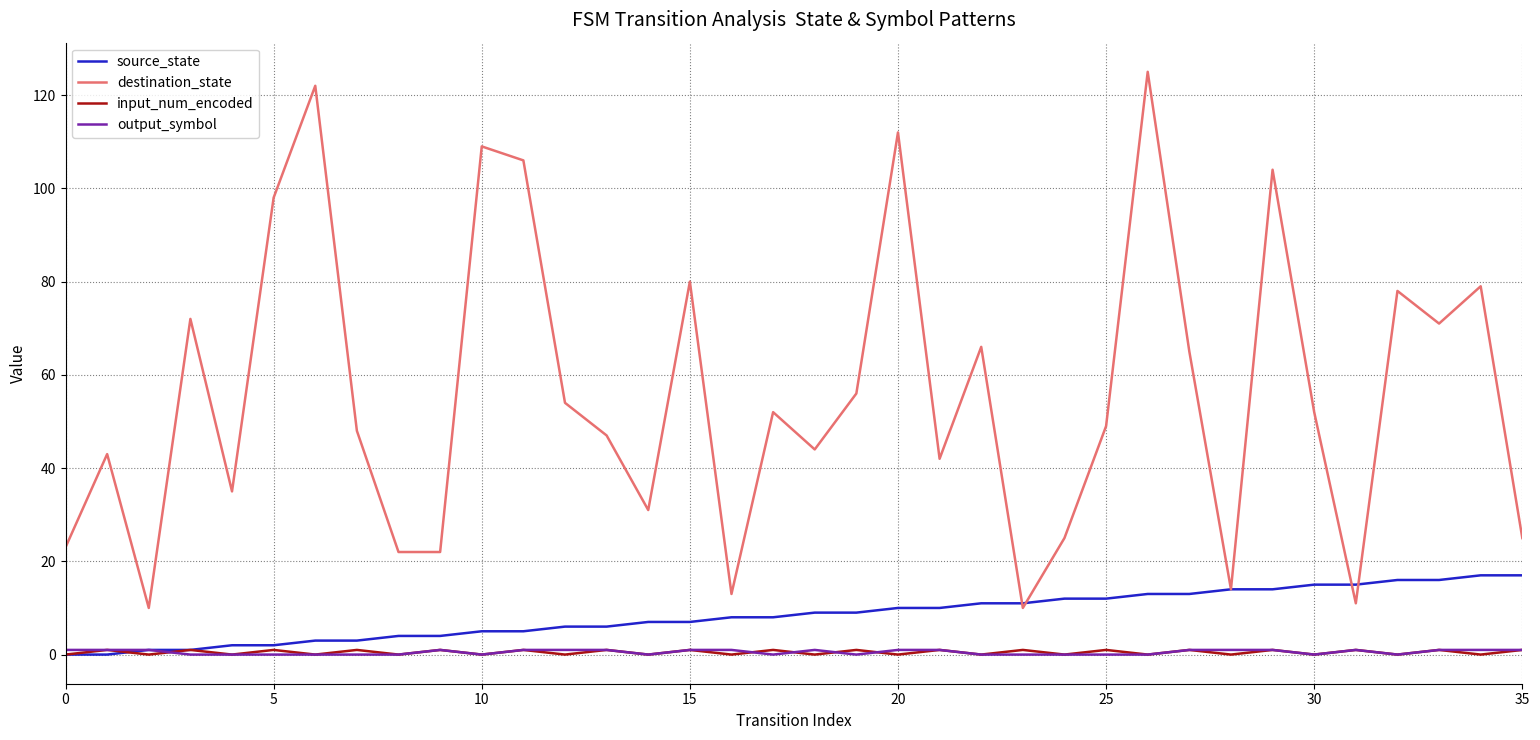

Which series has the widest spread of values?

destination_state